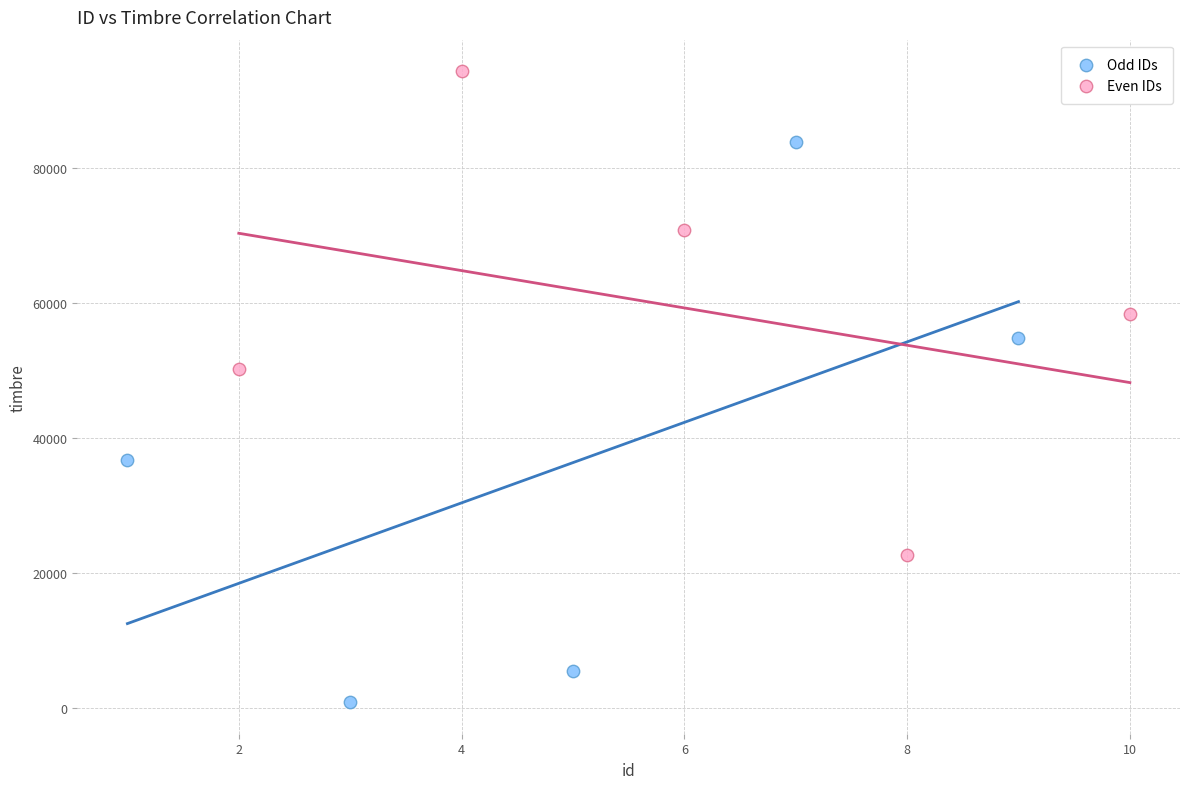

Which series reaches the maximum Y coordinate?

Even IDs